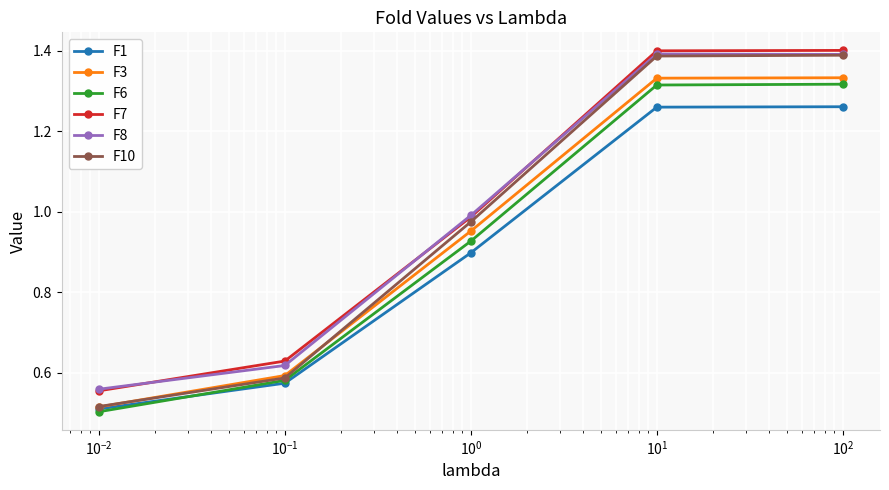

True or false: F6 and F7 intersect in this chart.

False